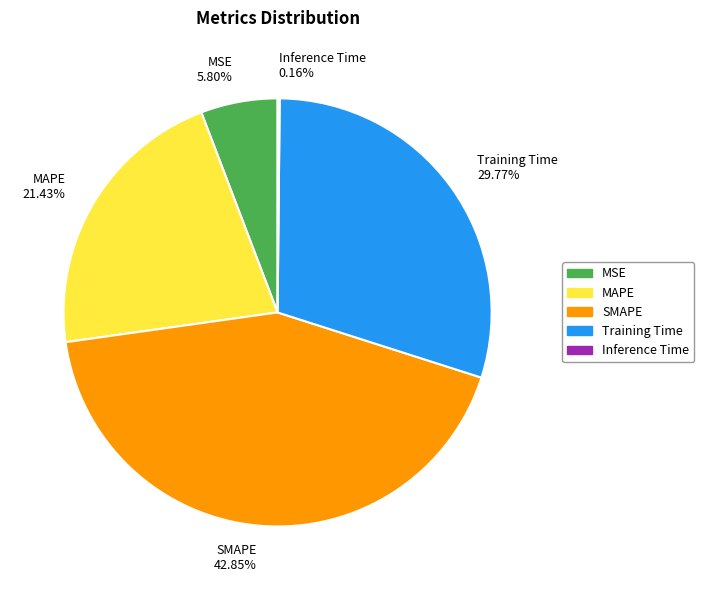

What percentage is the SMAPE slice, to the nearest percent?

43%